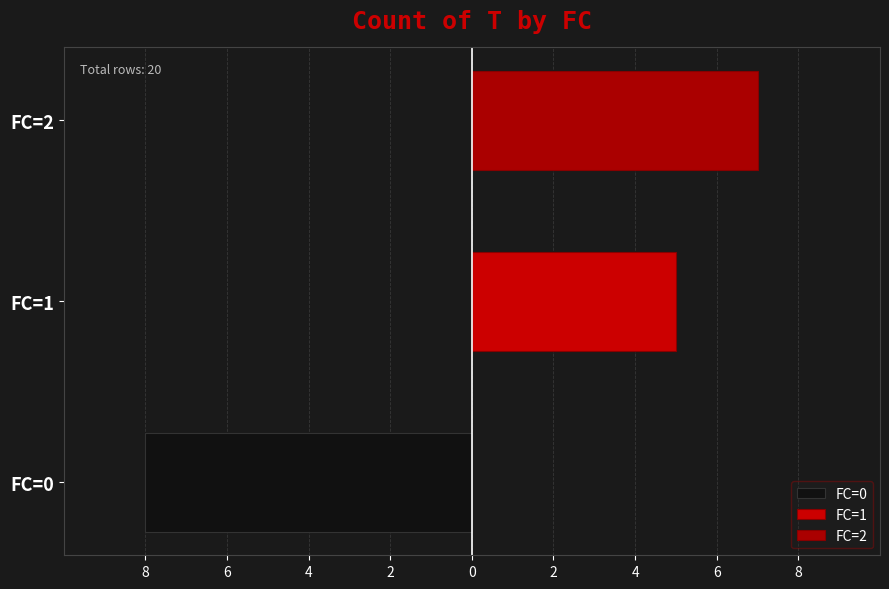

Is it true that the value at FC=1 is -3?

False